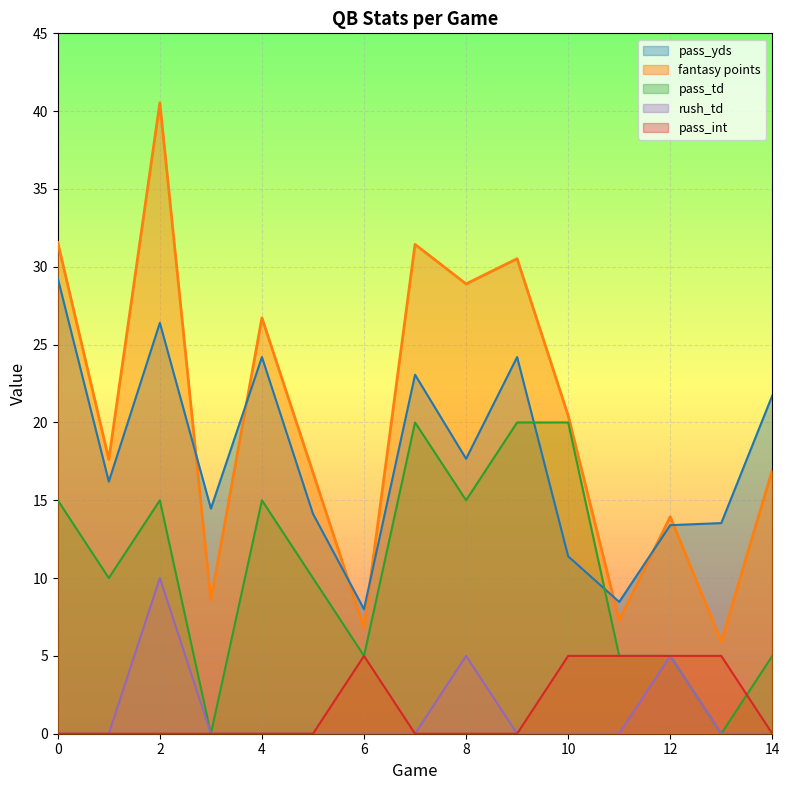

Where is pass_td nearest to the value 10?

1